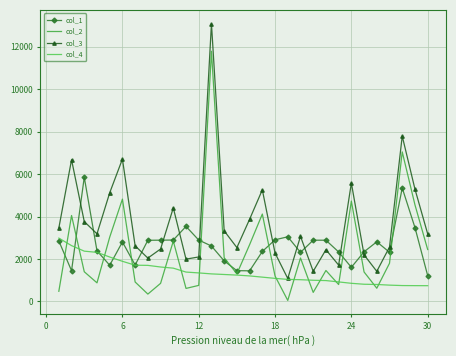

List the series in order of their peak value, highest first.

col_3, col_2, col_1, col_4